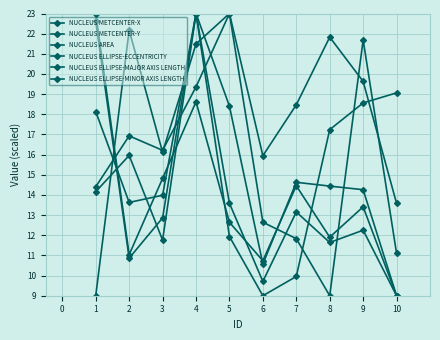

How many series are shown in this chart?

6